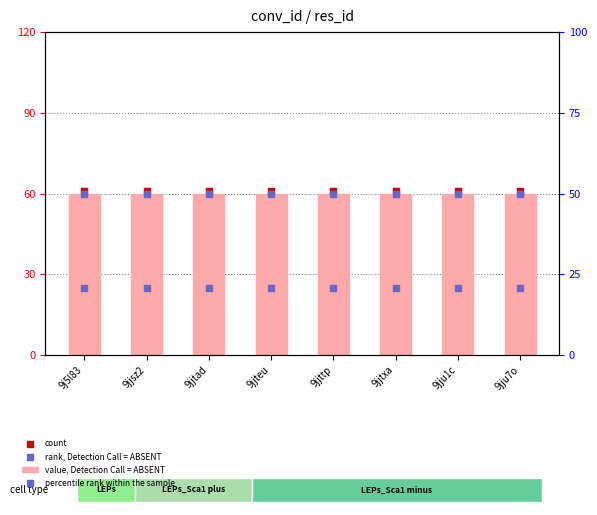

What is the total value across all series at 9jju7o?

196